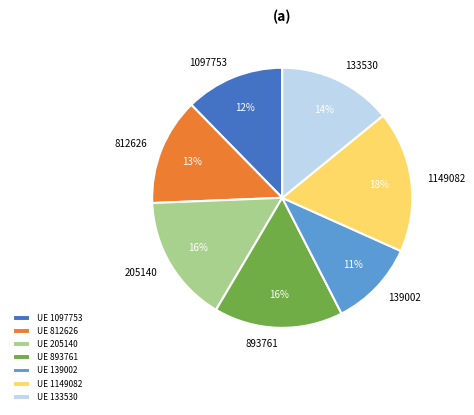

Is there a majority slice in this chart?

No